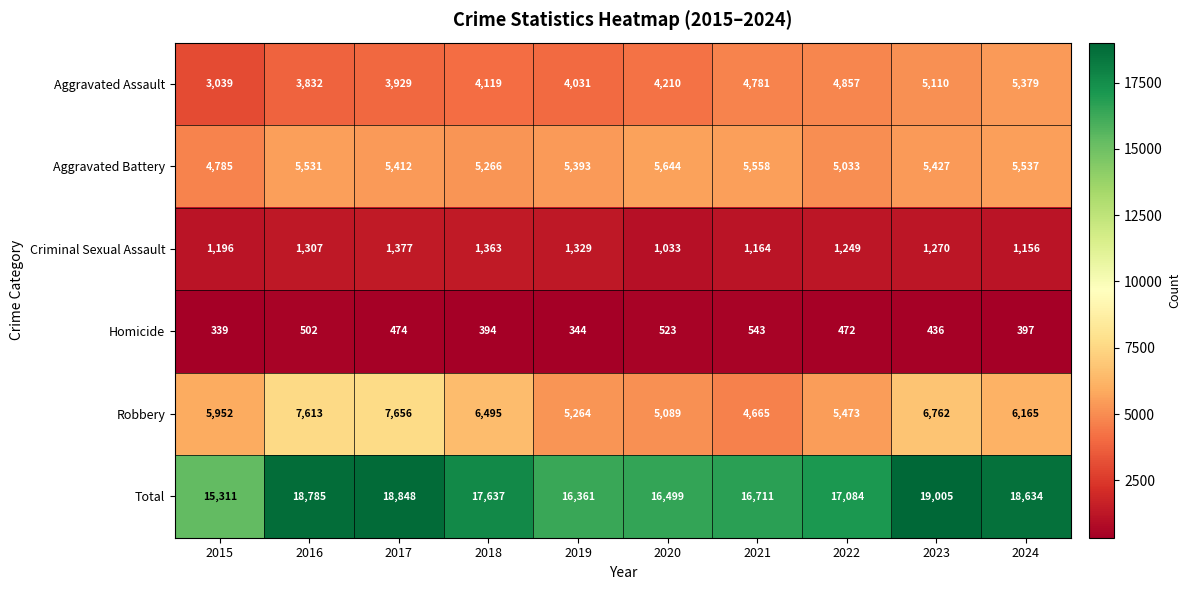

Rank the categories by Robbery value from highest to lowest.

2017, 2016, 2023, 2018, 2024, 2015, 2022, 2019, 2020, 2021